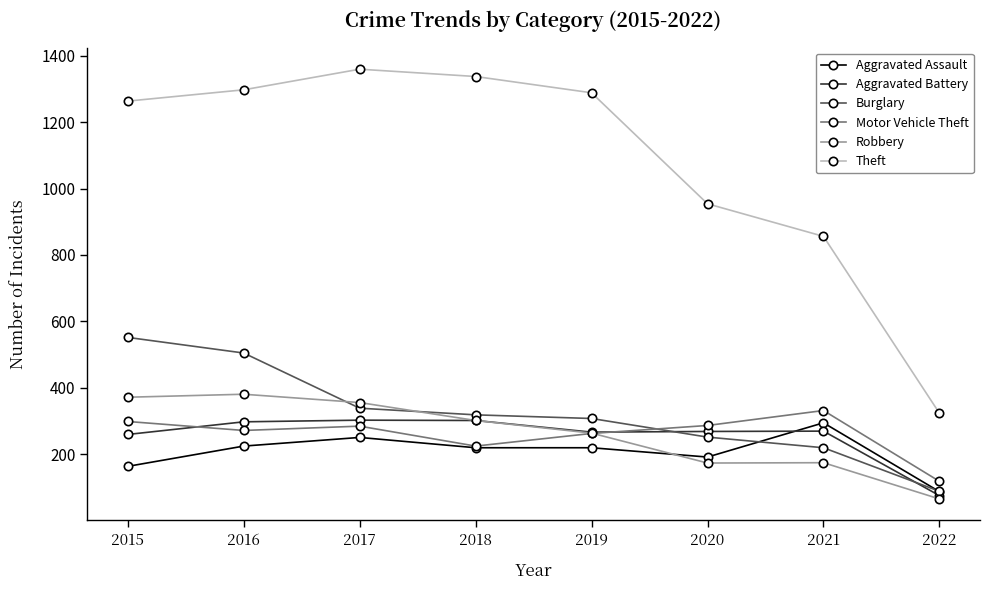

In Theft, how many points are higher than both neighbors (excluding endpoints)?

1